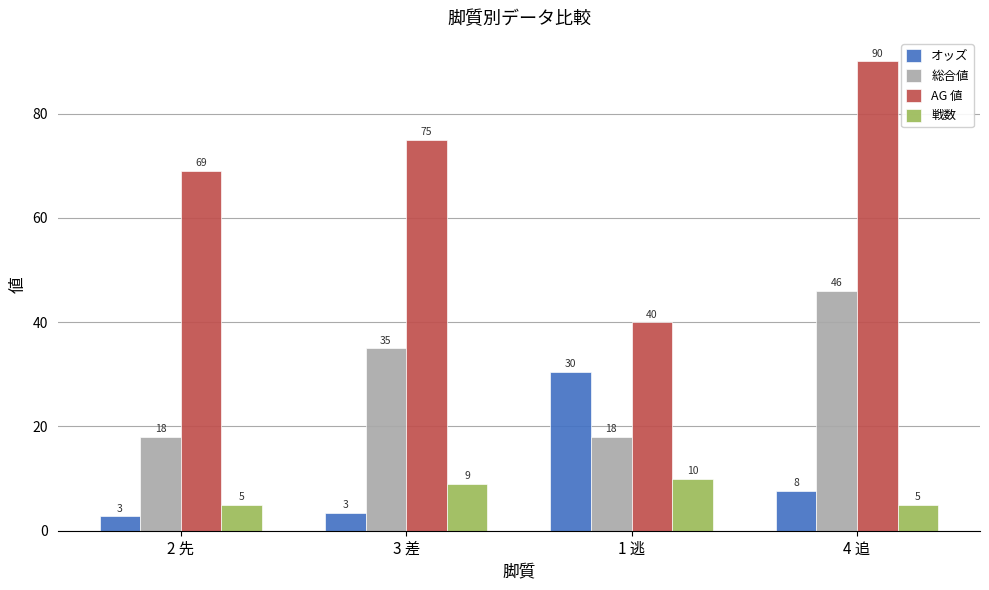

What is the sum of the AG 値 values at 1 逃 and 3 差?

115.0